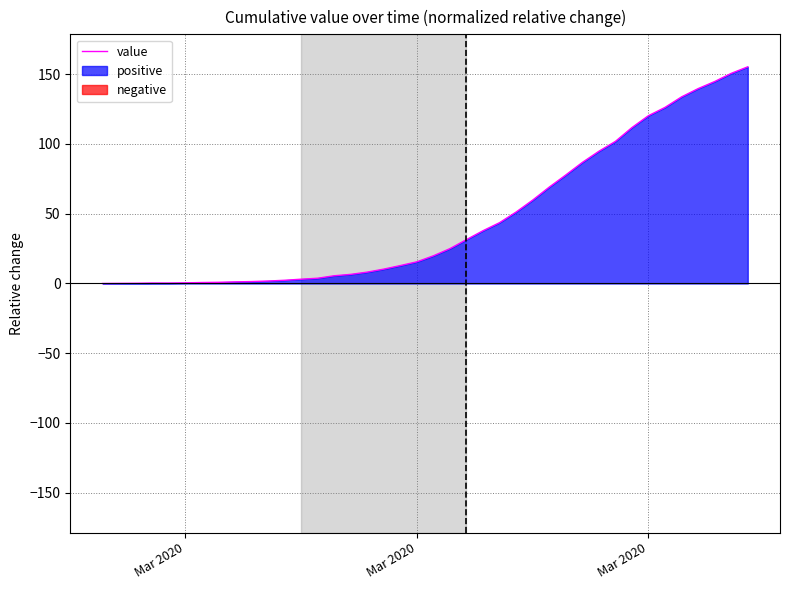

What is the greatest value displayed?

155.3